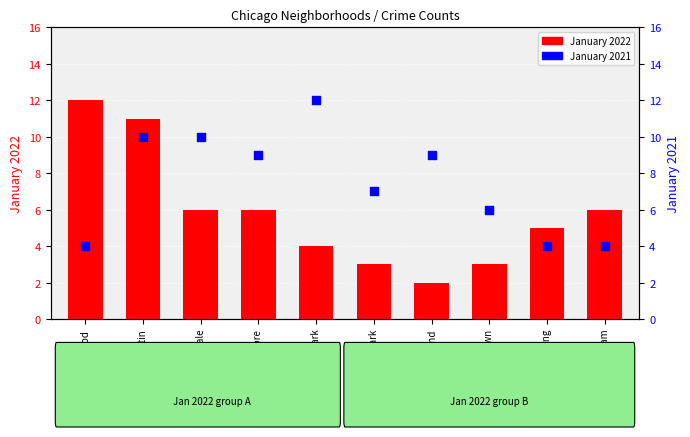

Is the value of January 2021 at Humboldt Park greater than the value of January 2022 at South Shore?

Yes